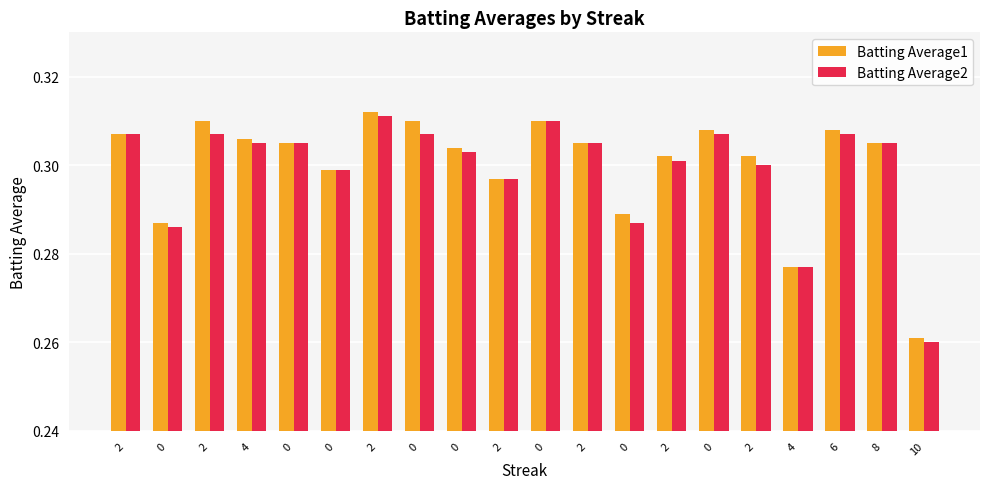

Count the Batting Average1 values in the range 0 to 1.

20